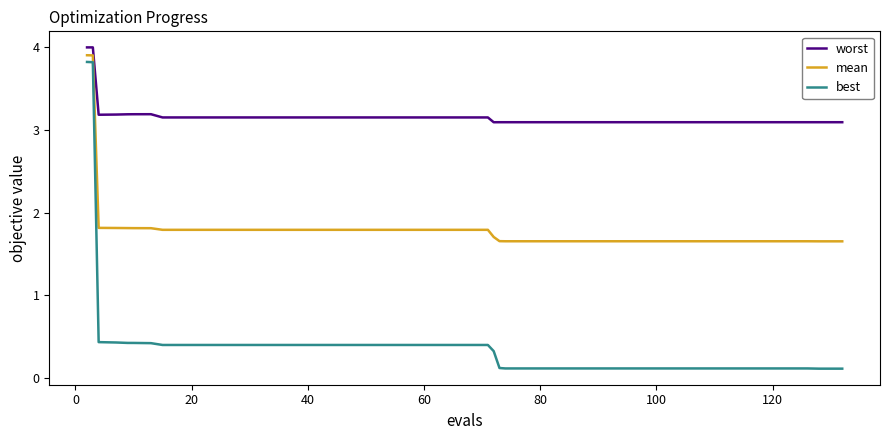

What is the highest value of the best series?

3.8